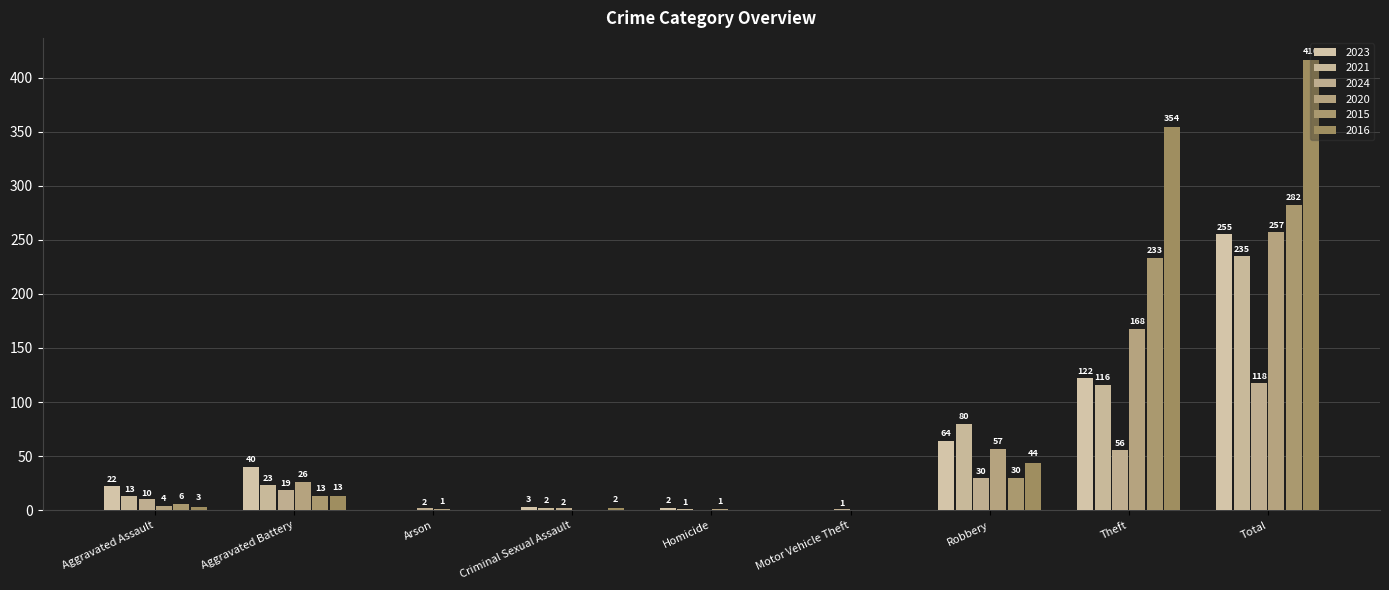

Rank the series at Aggravated Assault from highest to lowest value.

2023, 2021, 2024, 2015, 2020, 2016